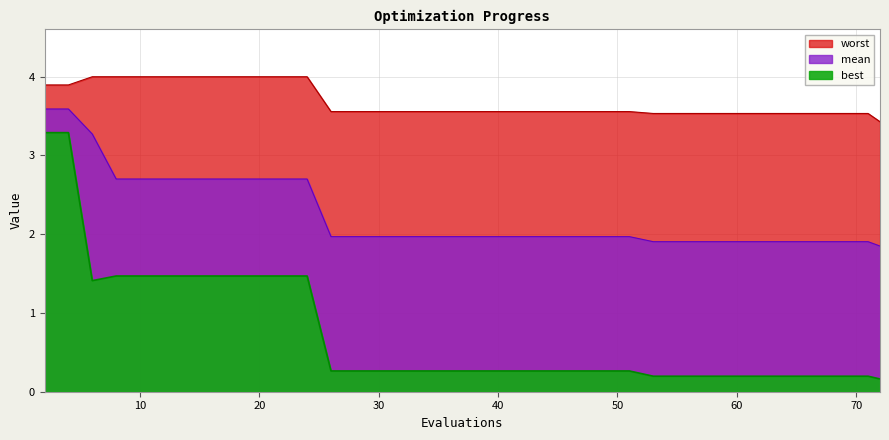

Reading left to right, extract all data points from this chart.

mean: 3.6	3.6	3.3	2.7	2.7	2.7	2.7	2.7	2.7	2.7	2.7	2.7	2.0	2.0	2.0	2.0	2.0	2.0	2.0	2.0	2.0	2.0	2.0	2.0	2.0	2.0	2.0	1.9	1.9	1.9	1.9	1.9	1.9	1.9	1.9	1.9	1.9	1.9	1.9	1.8
best: 3.3	3.3	1.4	1.5	1.5	1.5	1.5	1.5	1.5	1.5	1.5	1.5	0.3	0.3	0.3	0.3	0.3	0.3	0.3	0.3	0.3	0.3	0.3	0.3	0.3	0.3	0.3	0.2	0.2	0.2	0.2	0.2	0.2	0.2	0.2	0.2	0.2	0.2	0.2	0.2
worst: 3.9	3.9	4.0	4.0	4.0	4.0	4.0	4.0	4.0	4.0	4.0	4.0	3.6	3.6	3.6	3.6	3.6	3.6	3.6	3.6	3.6	3.6	3.6	3.6	3.6	3.6	3.6	3.5	3.5	3.5	3.5	3.5	3.5	3.5	3.5	3.5	3.5	3.5	3.5	3.4